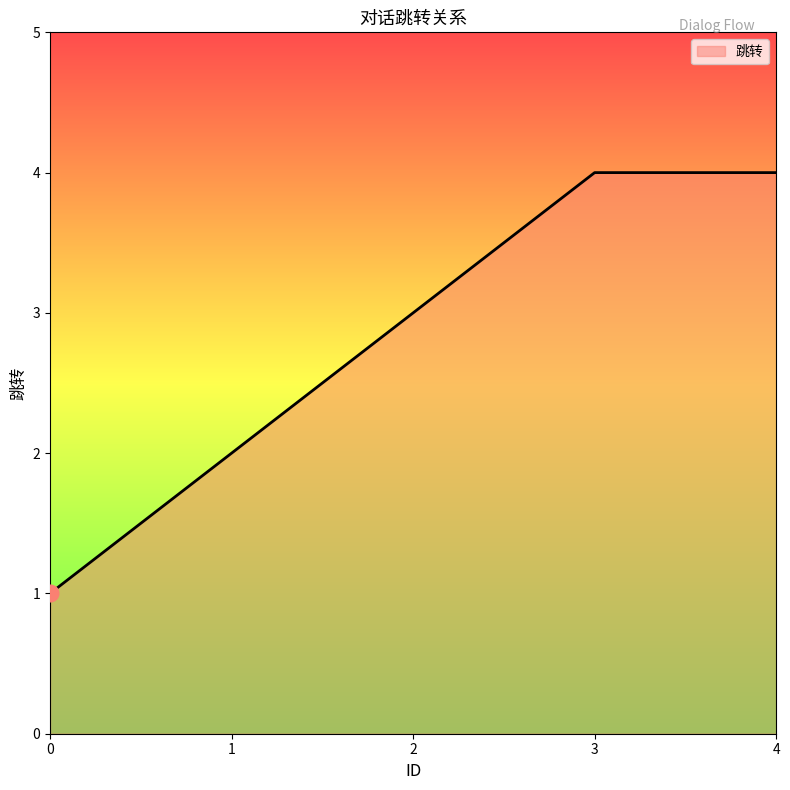

What is the difference between the maximum and minimum values?

3